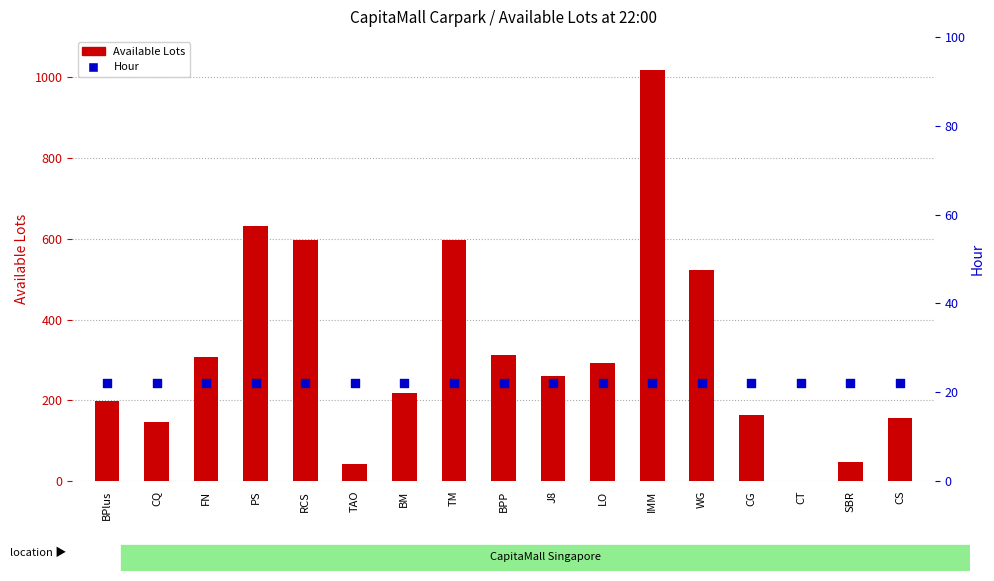

What are all the series names shown in the legend?

Available Lots, Hour